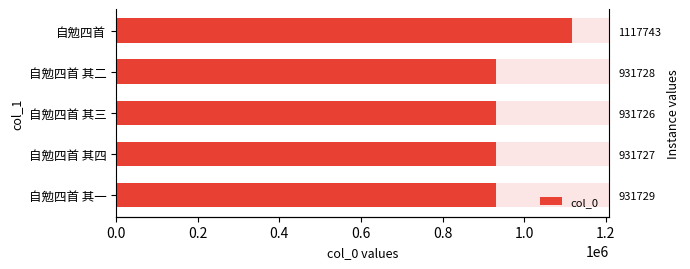

The value at 自勉四首 其四 is 1537449. True or false?

False